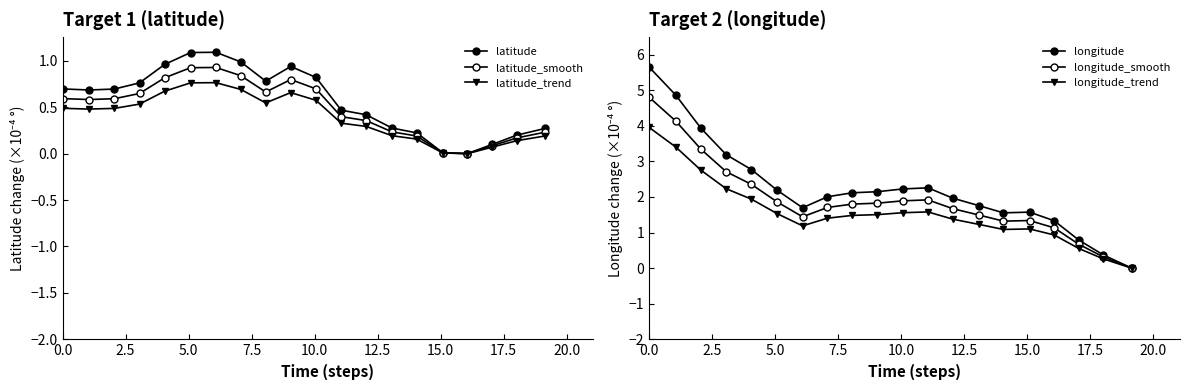

How many values in the longitude_smooth series are below 1?

3